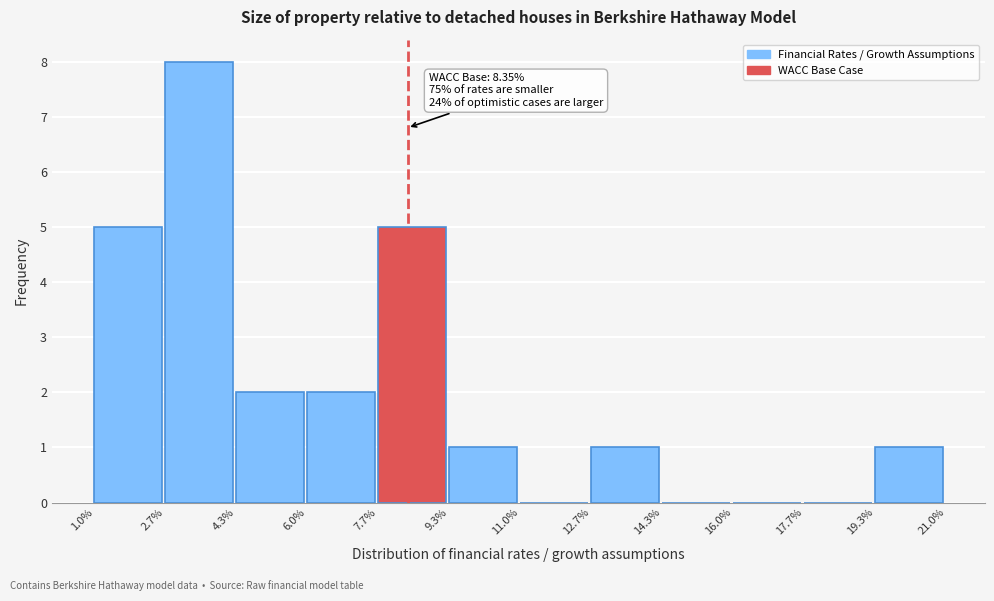

Reading left to right, transcribe all the data shown in this chart.

1.0%=5	2.7%=8	4.3%=2	6.0%=2	7.7%=5	9.3%=1	11.0%=0	12.7%=1	14.3%=0	16.0%=0	17.7%=0	19.3%=1